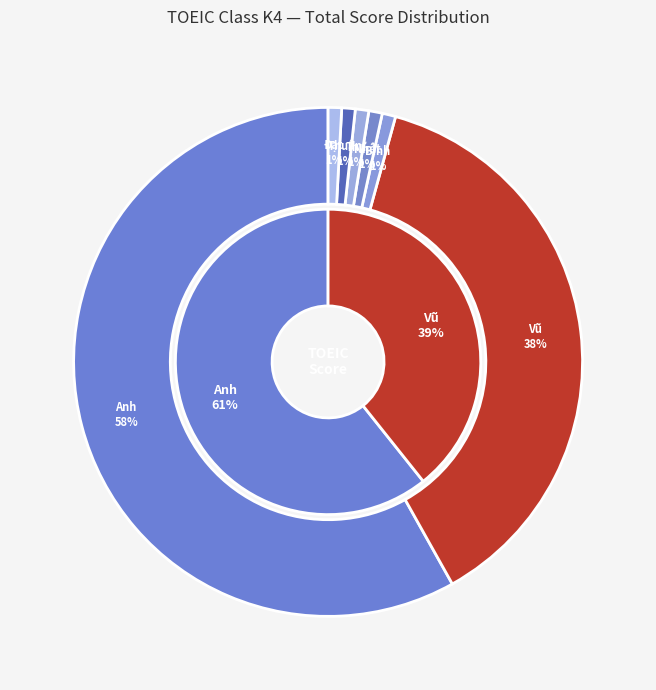

Does Trần Thị Tú Anh represent more than half of the total?

Yes